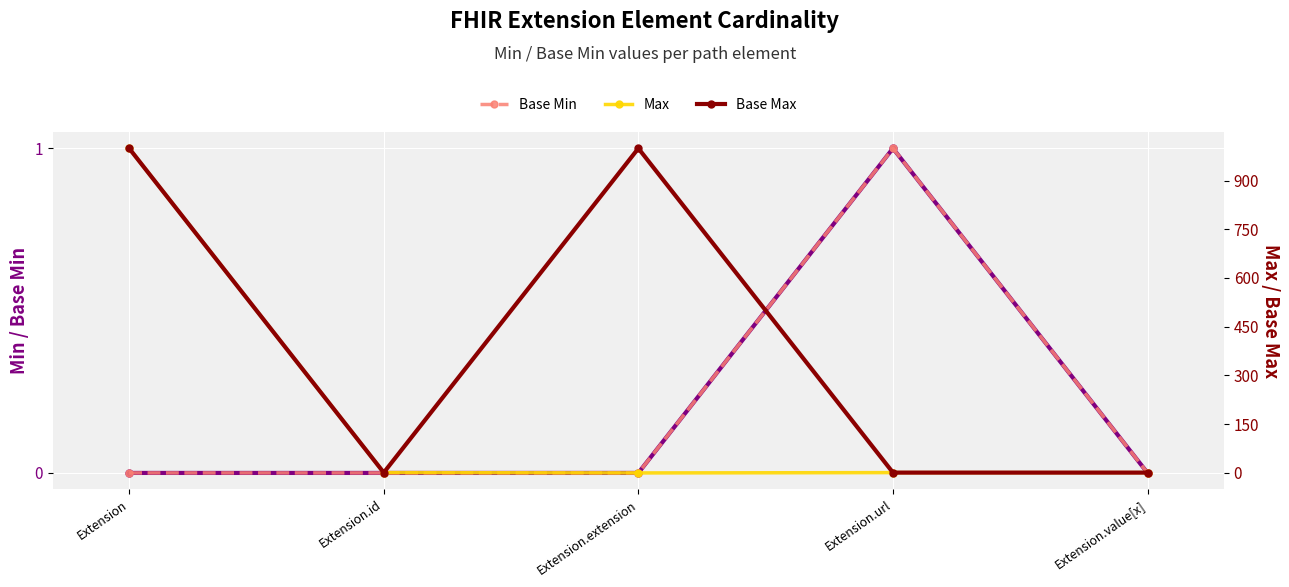

Which has a higher value, Extension.id or Extension.extension?

Extension.id